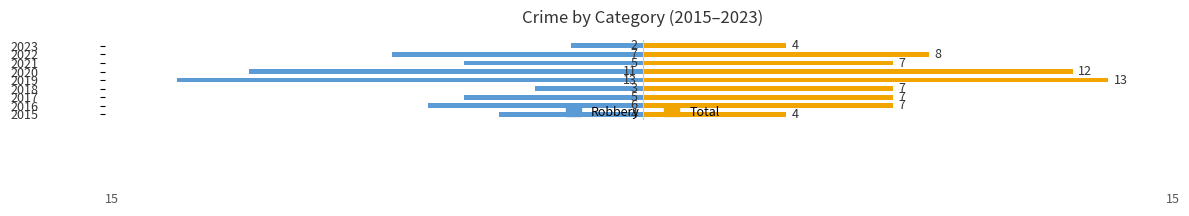

What value does the Total series have at 2022?

8